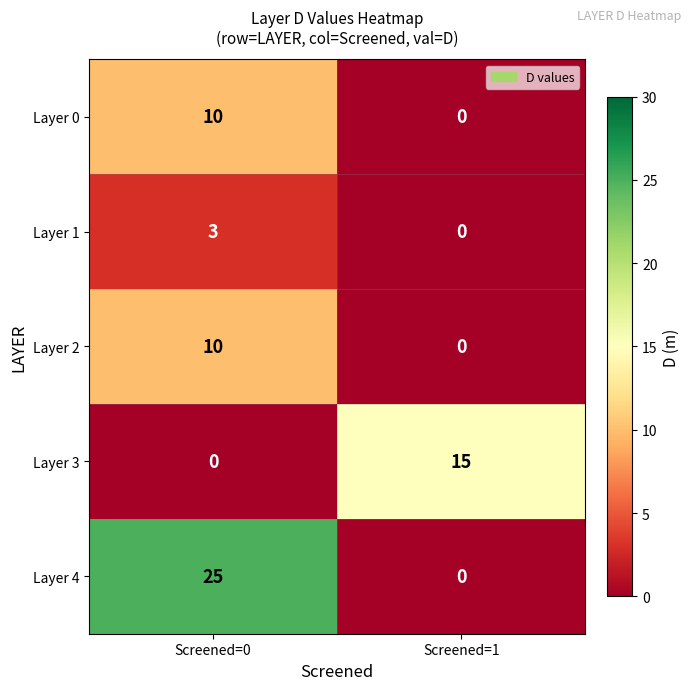

Is it true that Layer 1 equals -1 at Screened=1?

False